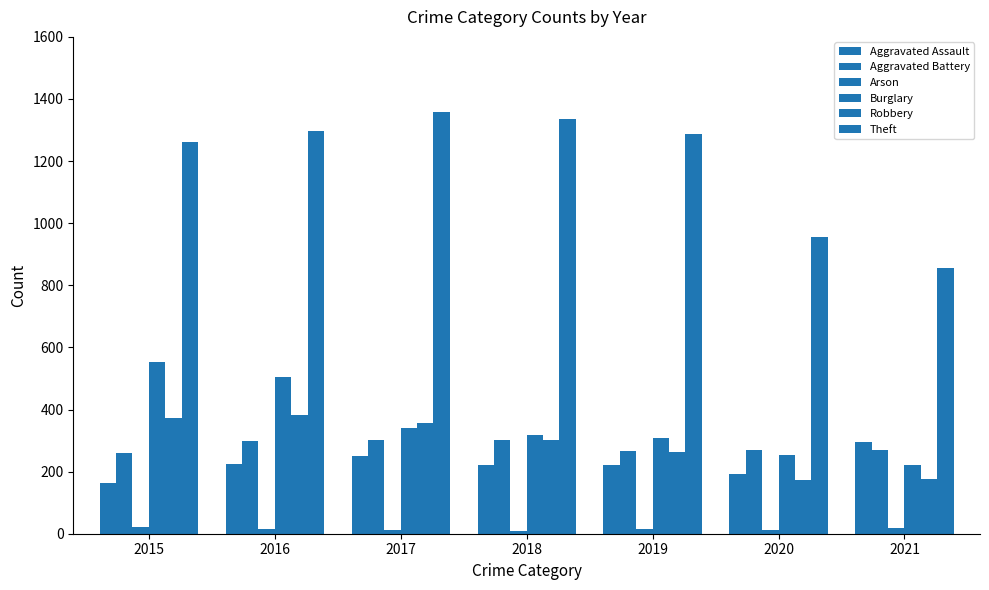

How many bars are there in total?

42